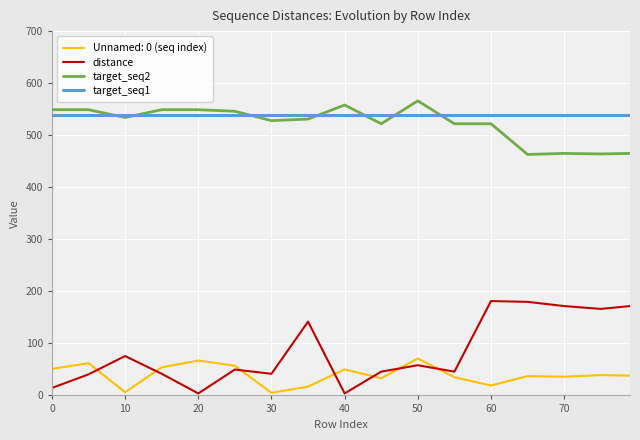

What is the greatest value displayed?

566.0